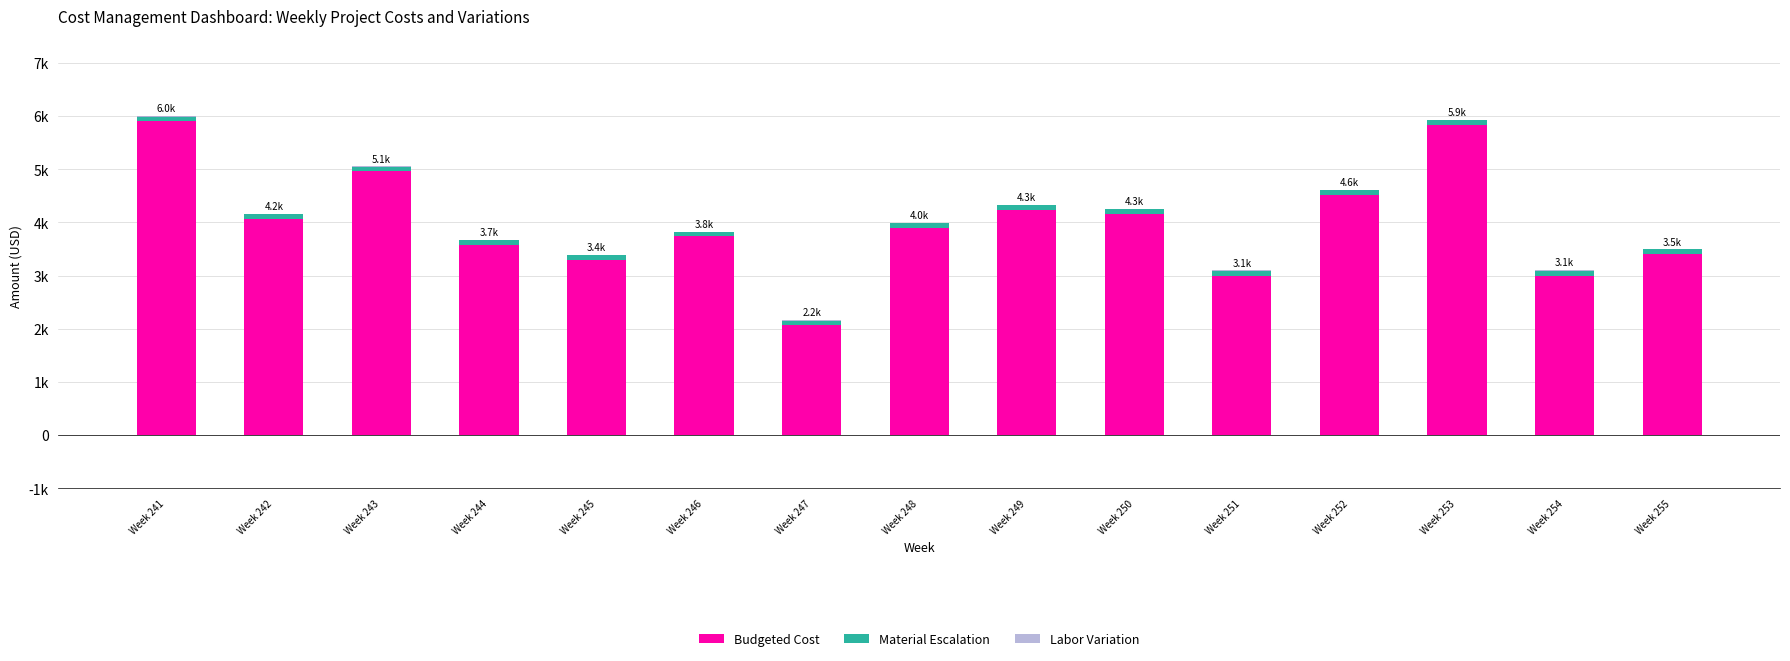

Are the bars horizontal?

No